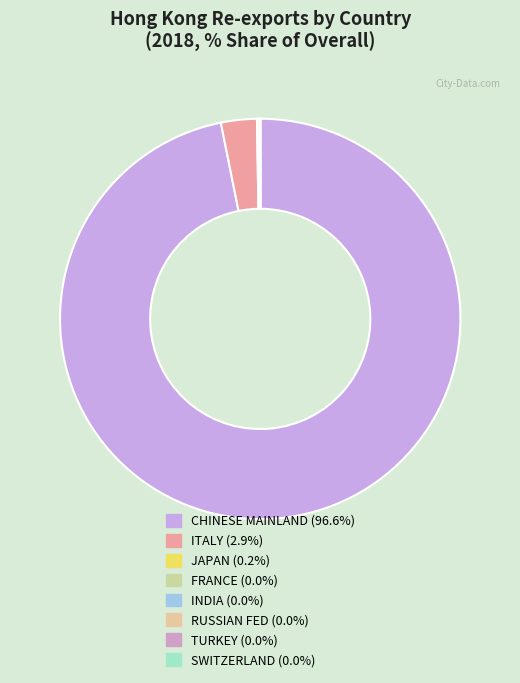

Count the number of slices in the pie.

8